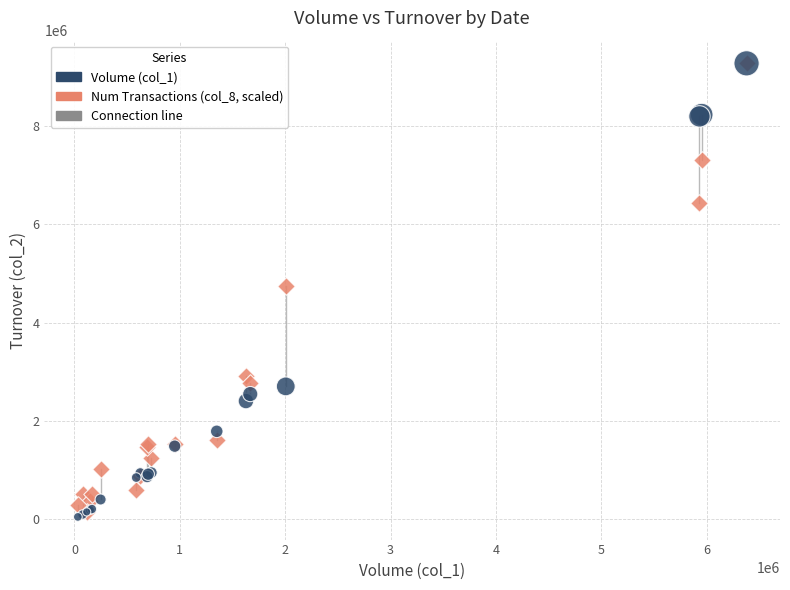

Which series has the largest Y range (max minus min)?

Volume (col_1)